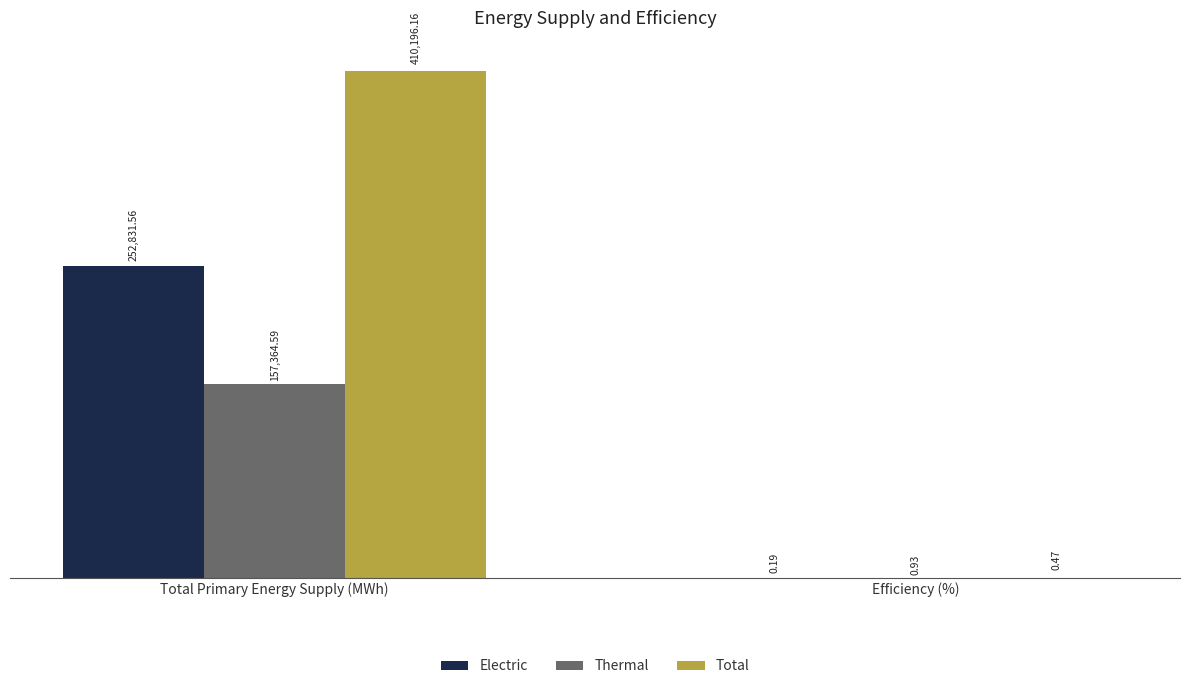

What is the sum of all Electric values?

252831.8